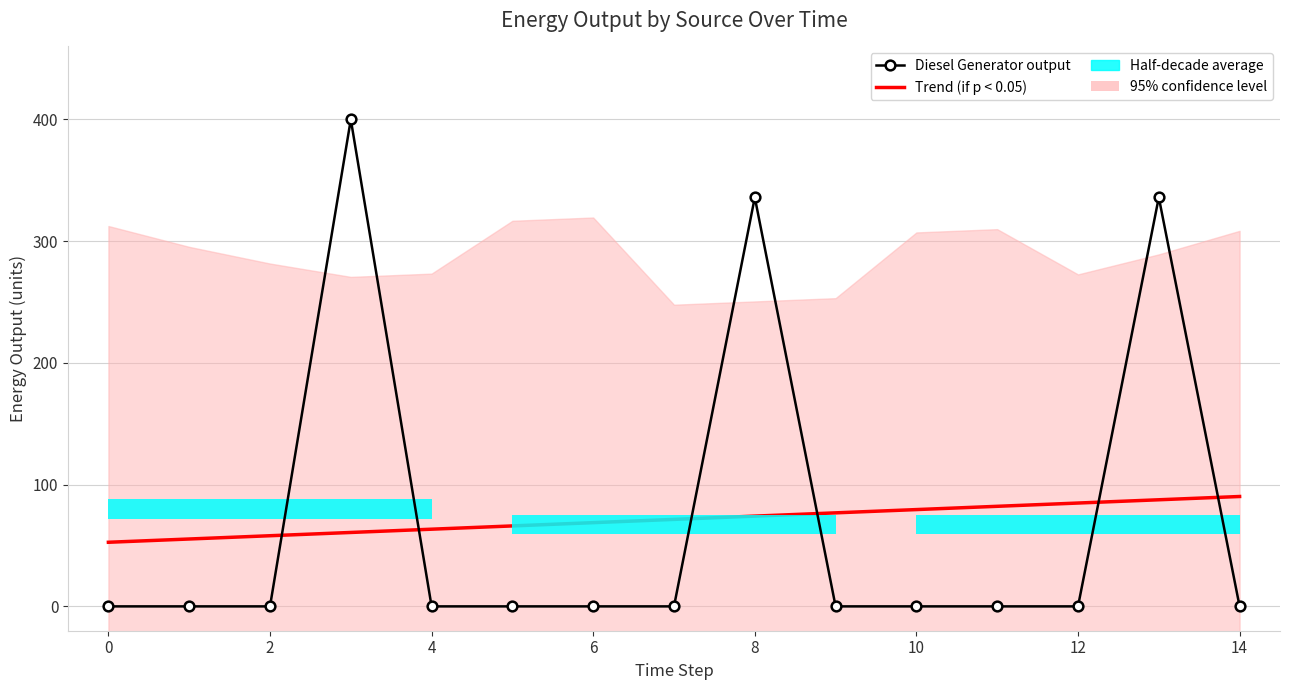

How many data points does each series have?

15